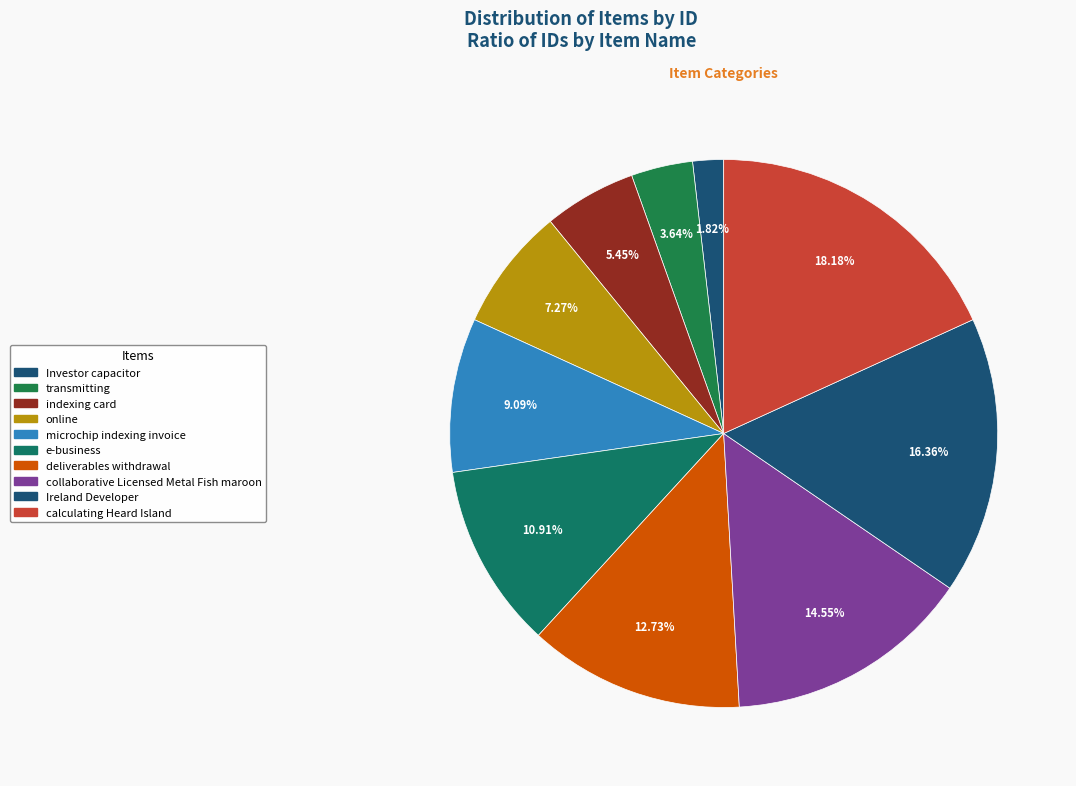

How many segments does this pie chart have?

10